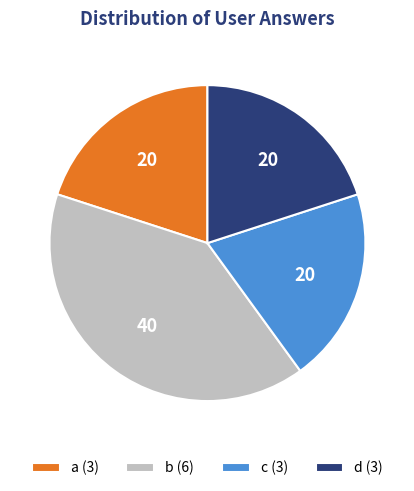

Is the sum of b and d greater than half?

Yes